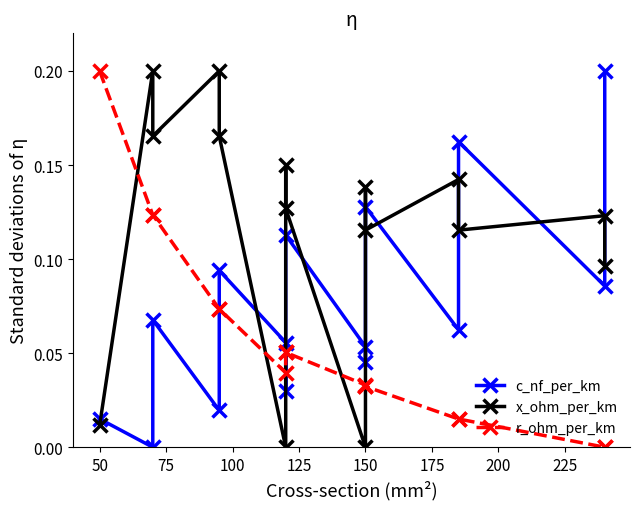

Which series has the largest total across all categories?

x_ohm_per_km